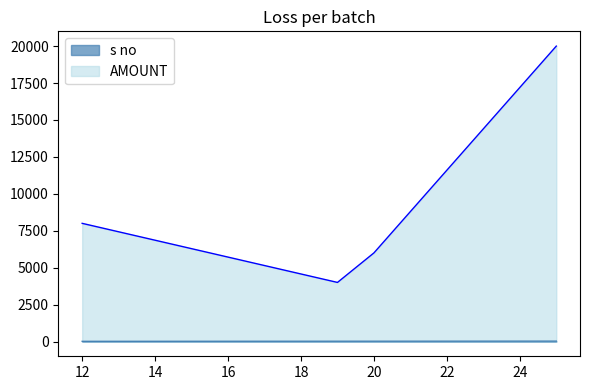

Reading right to left, what are all the values shown in this chart?

s no: 25=25	20=20	19=19	12=12
AMOUNT: 25=20000	20=6000	19=4000	12=8000